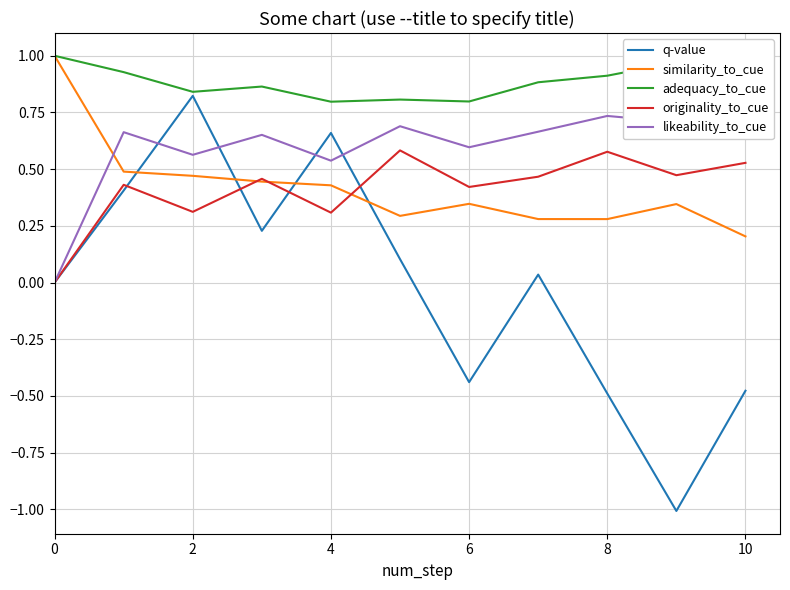

Which series has the largest total across all categories?

adequacy_to_cue